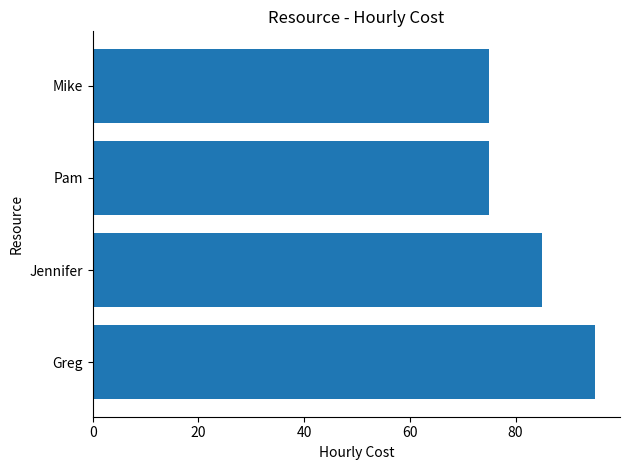

Which has a higher value, Mike or Greg?

Greg